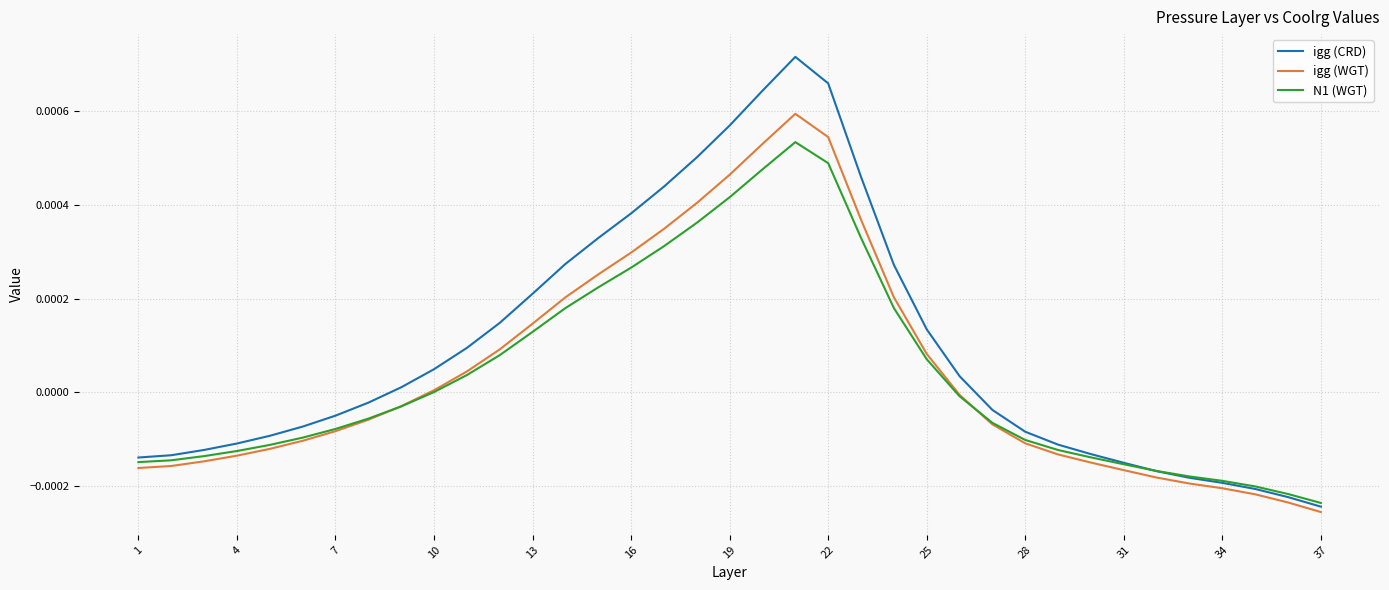

Which series has the largest range (max minus min)?

igg (CRD)